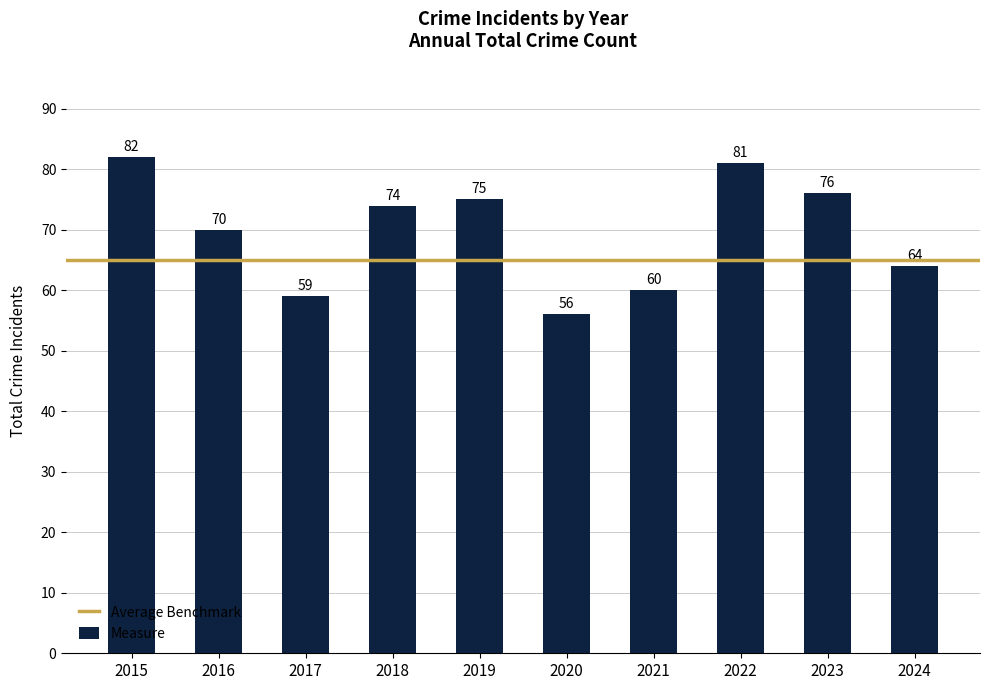

What is the average value?

70